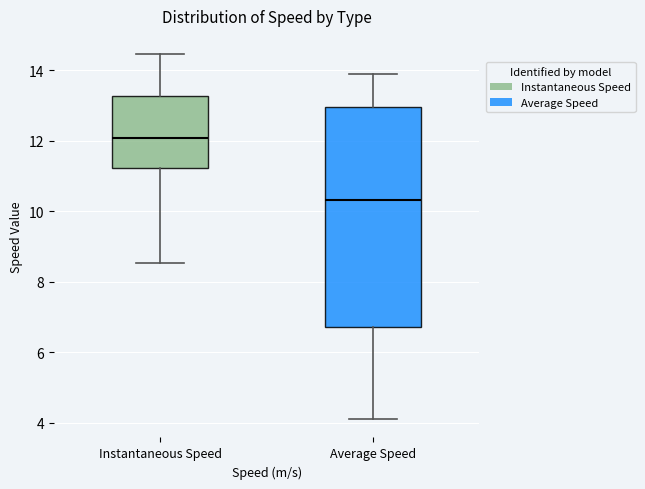

Reading left to right, transcribe this box plot: for each box, give where its median line is, the range the box spans, and where its two whiskers end, as read against the y-axis. The values are not printed on the chart, so give them approximately, as read against the axis.

Instantaneous Speed: median 12.0, box 11.2 to 13.2, whiskers 8.6 to 14.4
Average Speed: median 10.4, box 6.8 to 13.0, whiskers 4.0 to 13.8